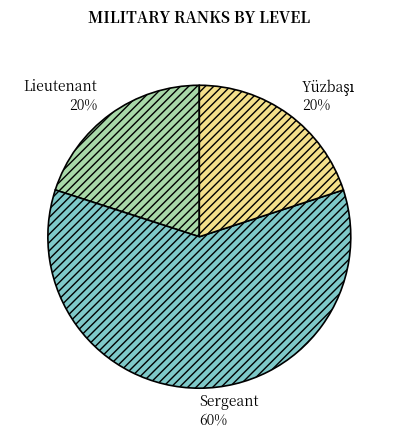

How many segments does this pie chart have?

3